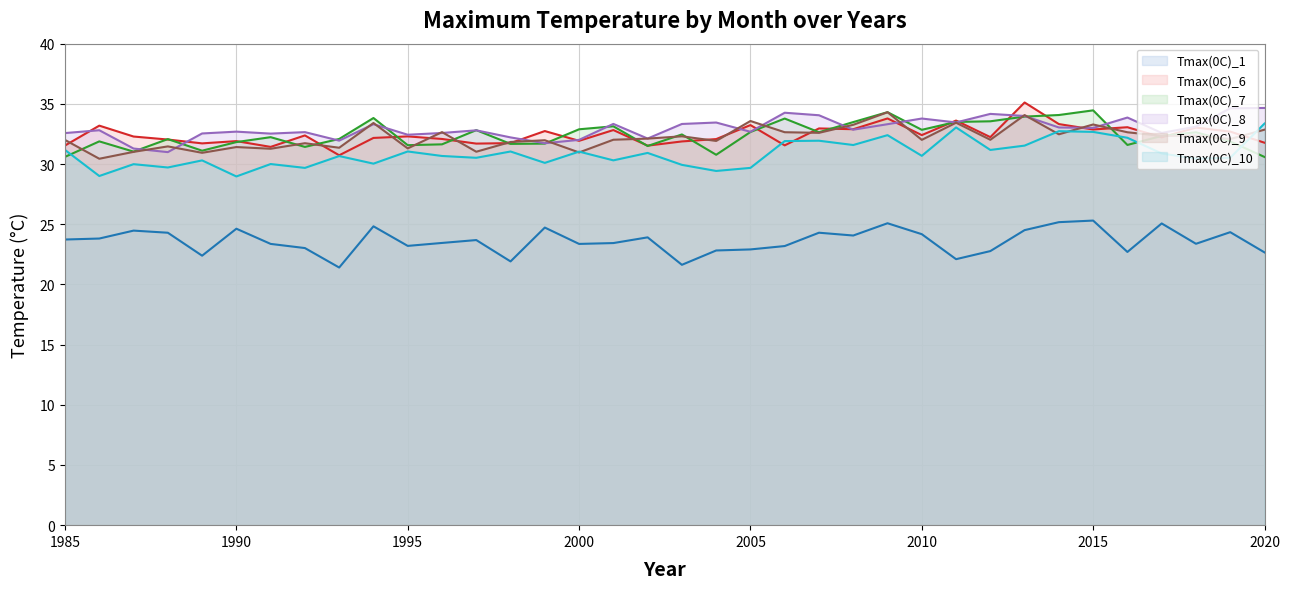

At how many categories does at least one series exceed 30?

36